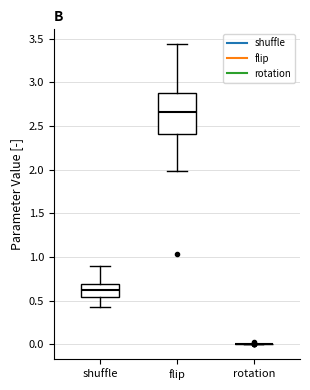

Reading left to right, transcribe this box plot: for each box, give where its median line is, the range the box spans, and where its two whiskers end, as read against the y-axis. The values are not printed on the chart, so give them approximately, as read against the axis.

shuffle: median 0.60, box 0.55 to 0.70, whiskers 0.45 to 0.90
flip: median 2.65, box 2.40 to 2.90, whiskers 2.00 to 3.45
rotation: box collapsed to a line at 0.00, whiskers 0.00 to 0.00